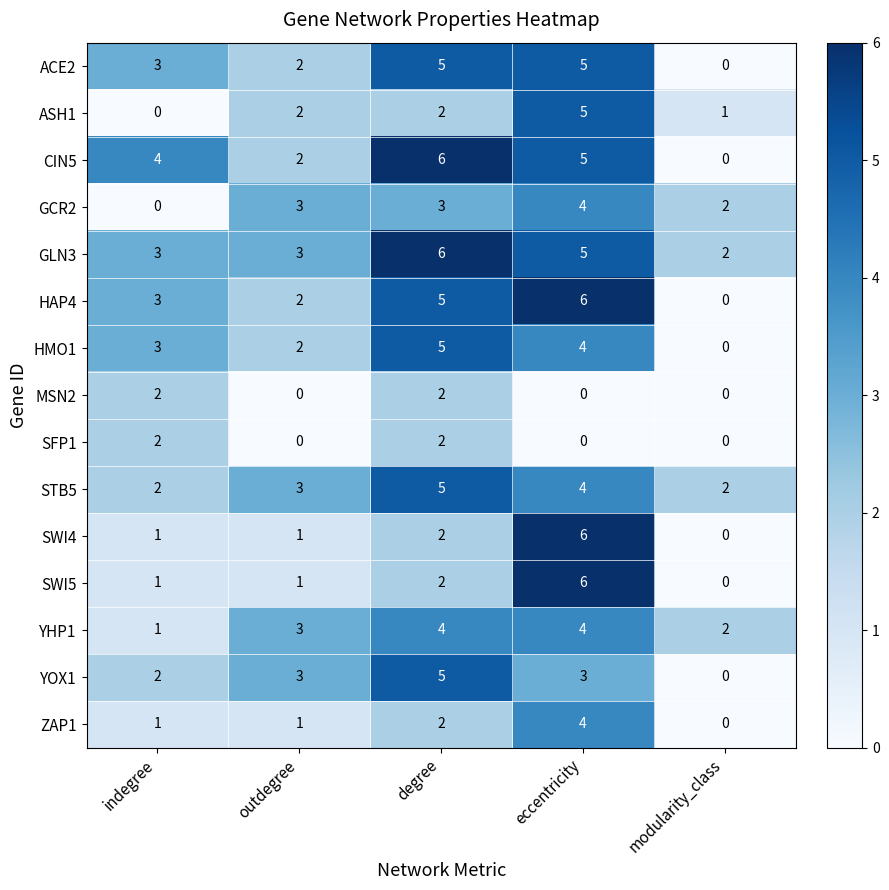

What is the approximate value of YOX1 at eccentricity?

3